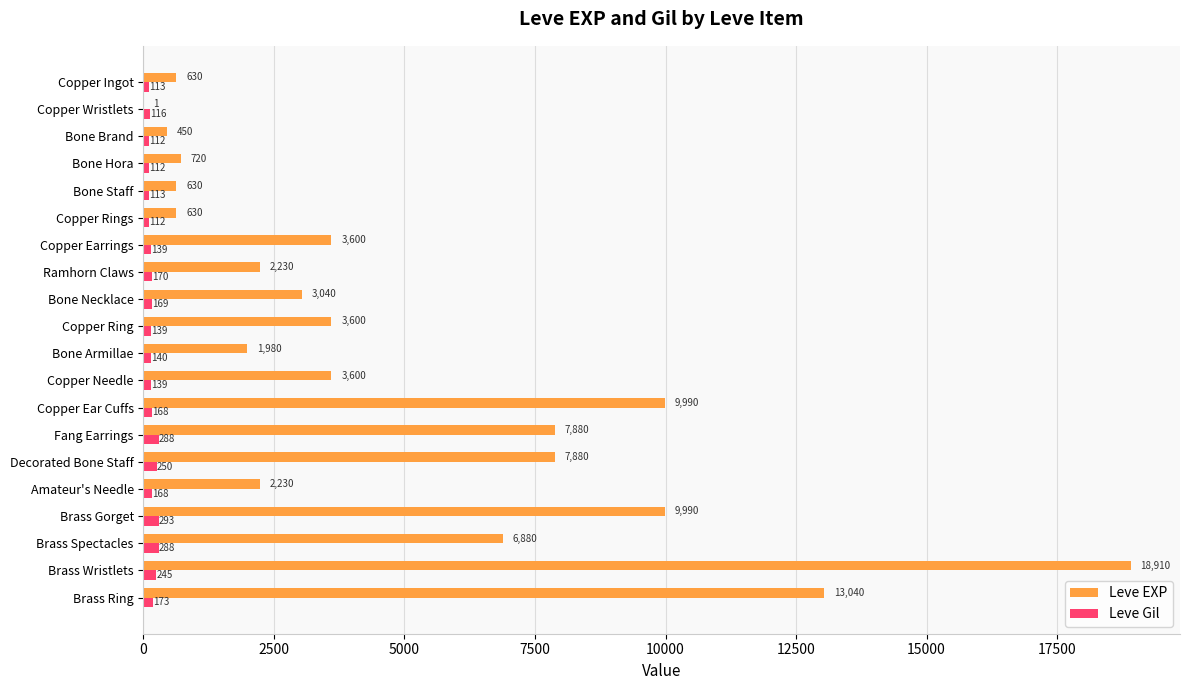

True or false: Leve EXP has a value of 3600 at Copper Earrings.

True